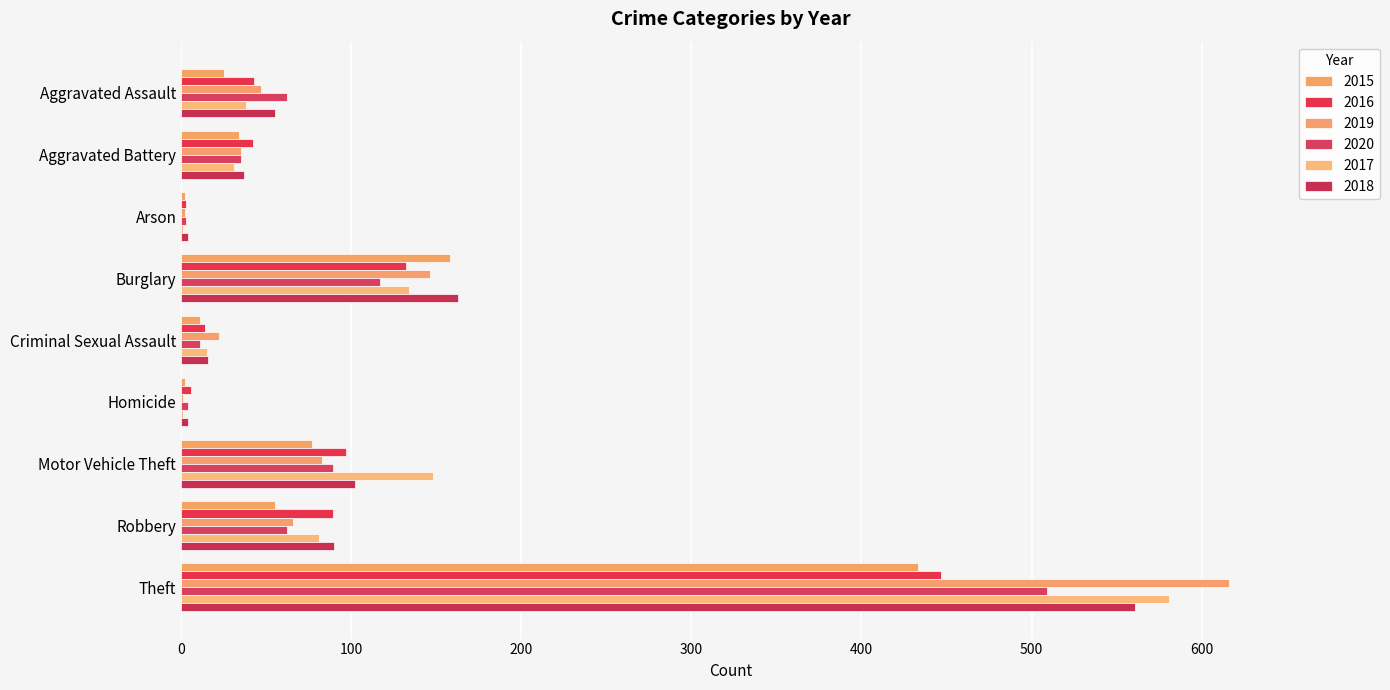

Count the number of categories in the chart.

9